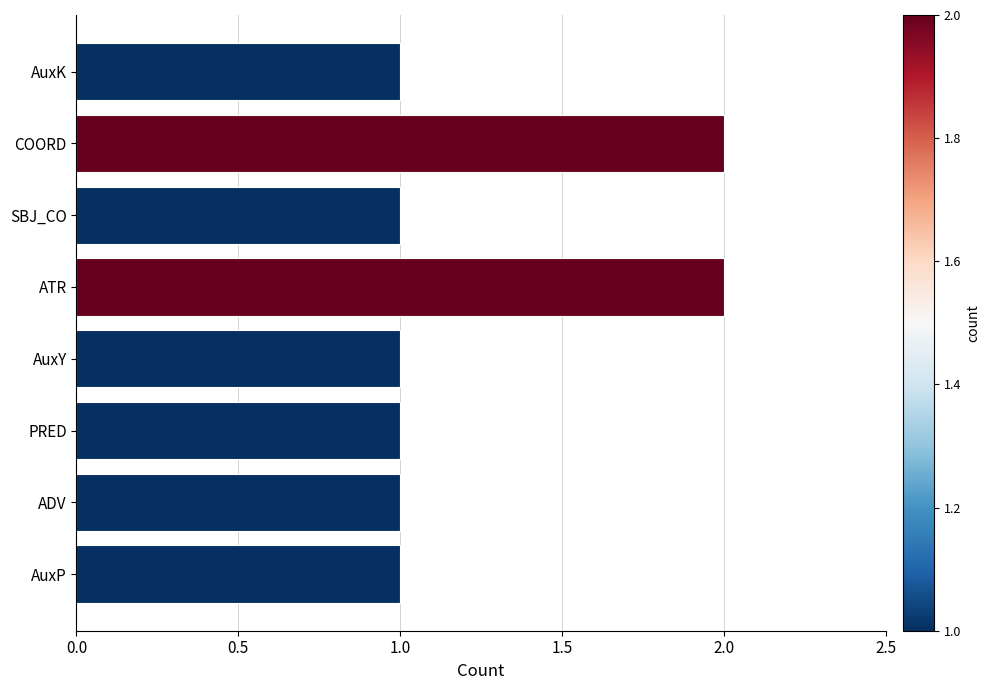

The chart shows a value of 1 at AuxK. True or false?

True